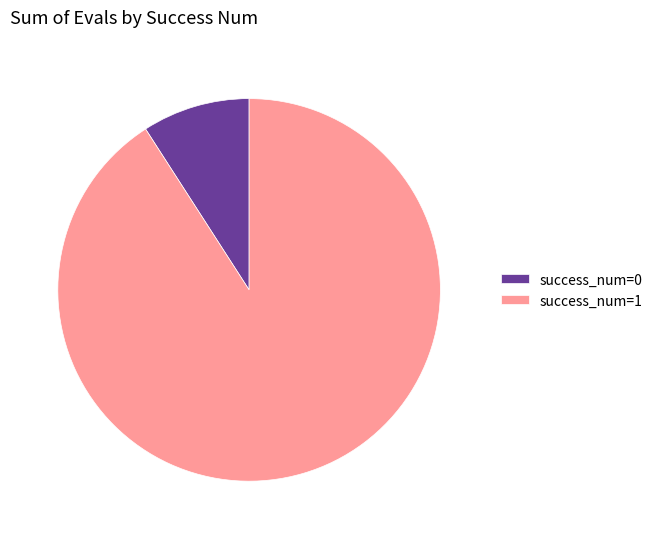

Which has a higher value, success_num=1 or success_num=0?

success_num=1